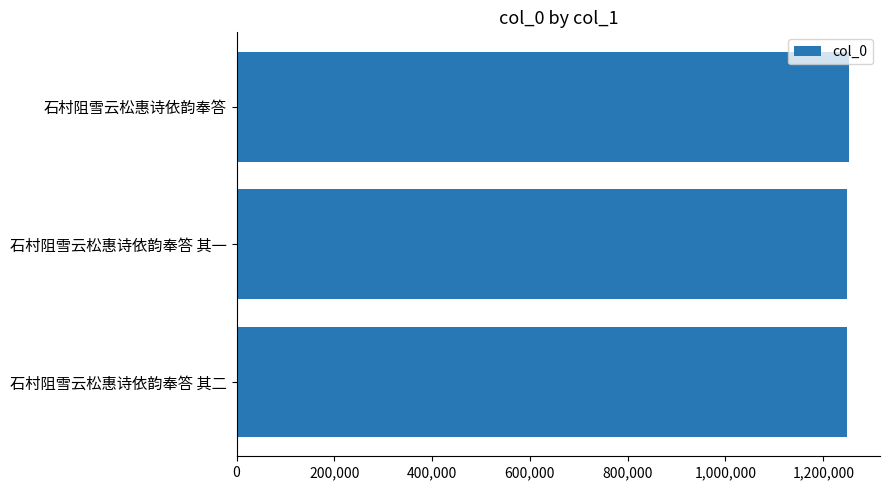

How many bars are there in total?

3